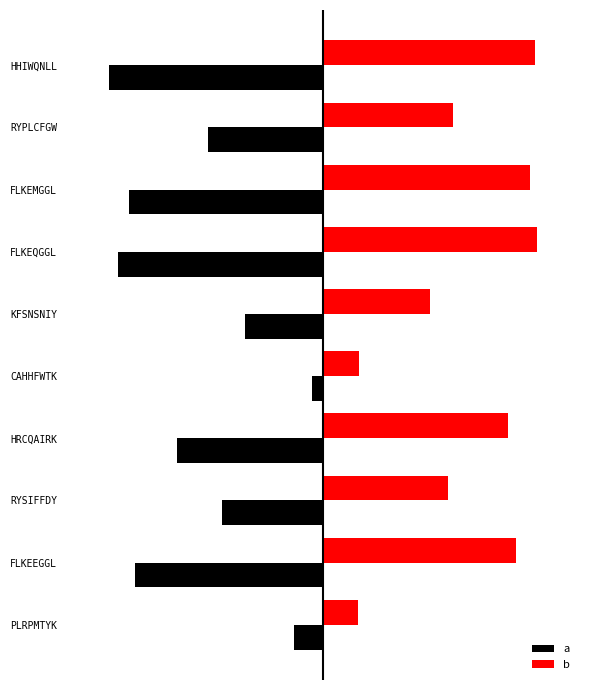

Which series has the largest total across all categories?

b